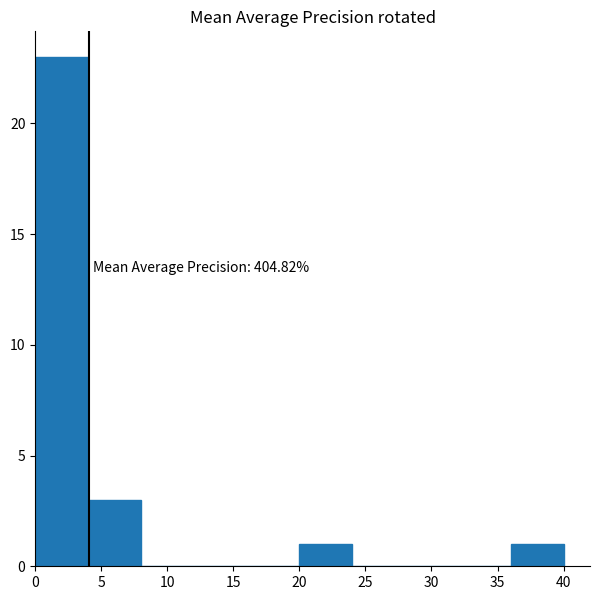

Which range on the x-axis has the tallest bar?

0 to 4